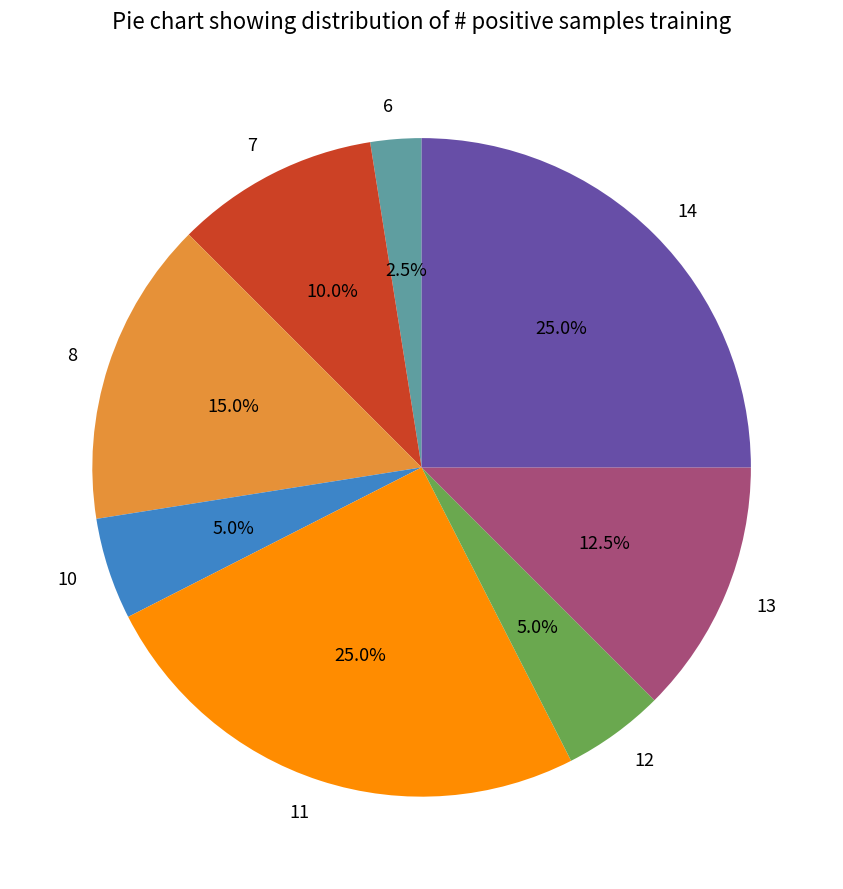

Combined, do 7 and 13 account for over 50%?

No